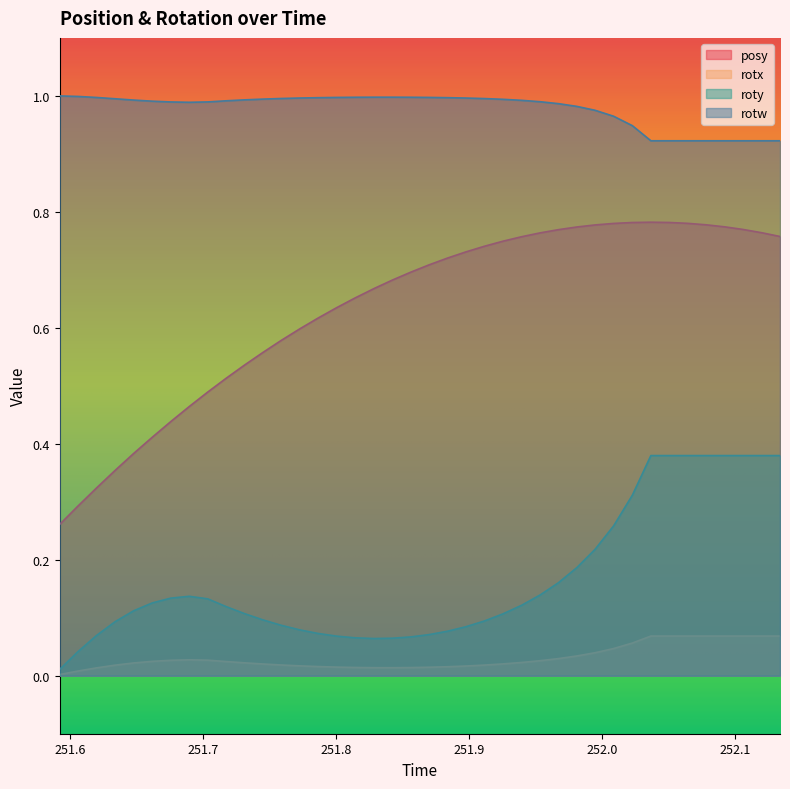

List the series in order of their peak value, highest first.

rotw, posy, roty, rotx